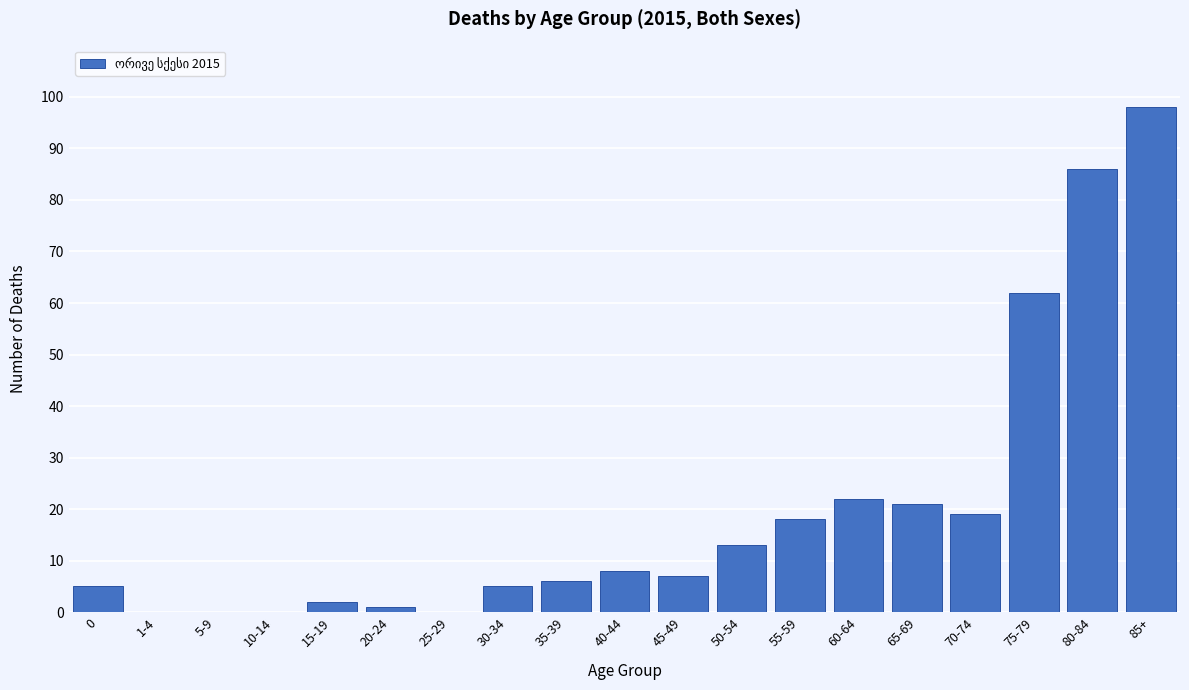

Reading left to right, transcribe all the data shown in this chart.

0=5	1-4=0	5-9=0	10-14=0	15-19=2	20-24=1	25-29=0	30-34=5	35-39=6	40-44=8	45-49=7	50-54=13	55-59=18	60-64=22	65-69=21	70-74=19	75-79=62	80-84=86	85+=98